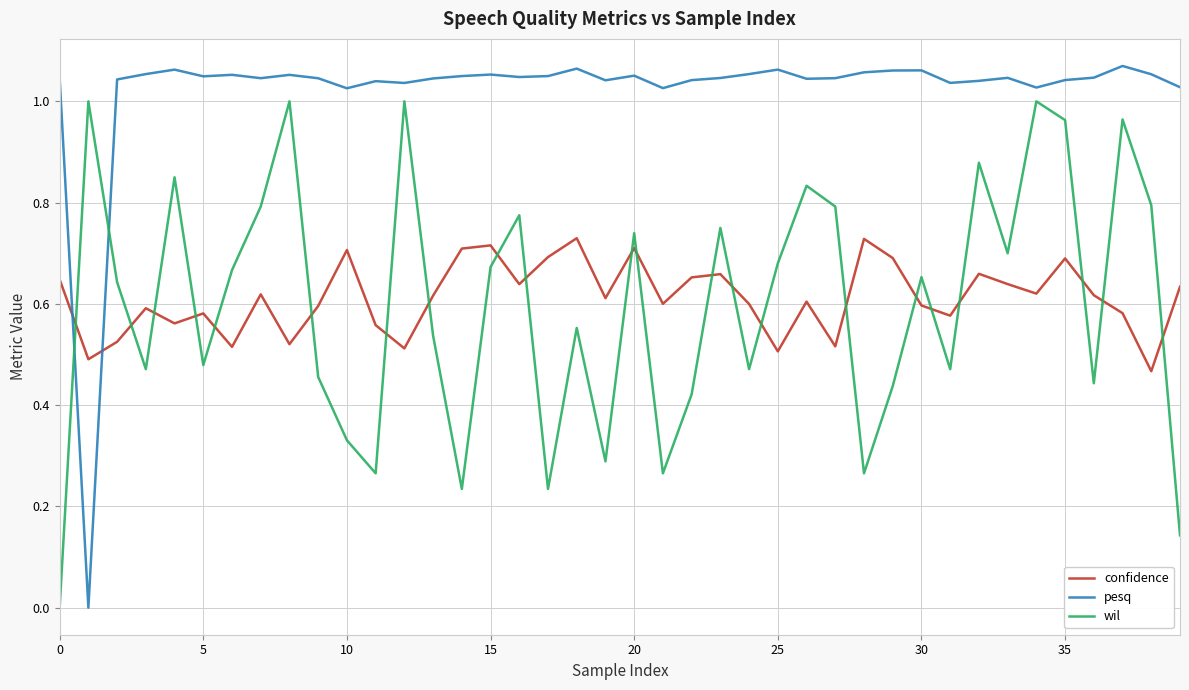

Does the chart have visible grid lines?

Yes